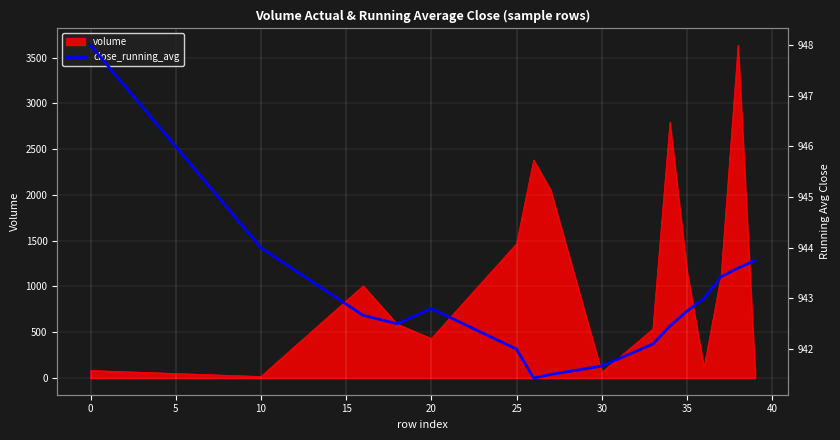

What is the sum of the values at 30 and 25?

1883.7